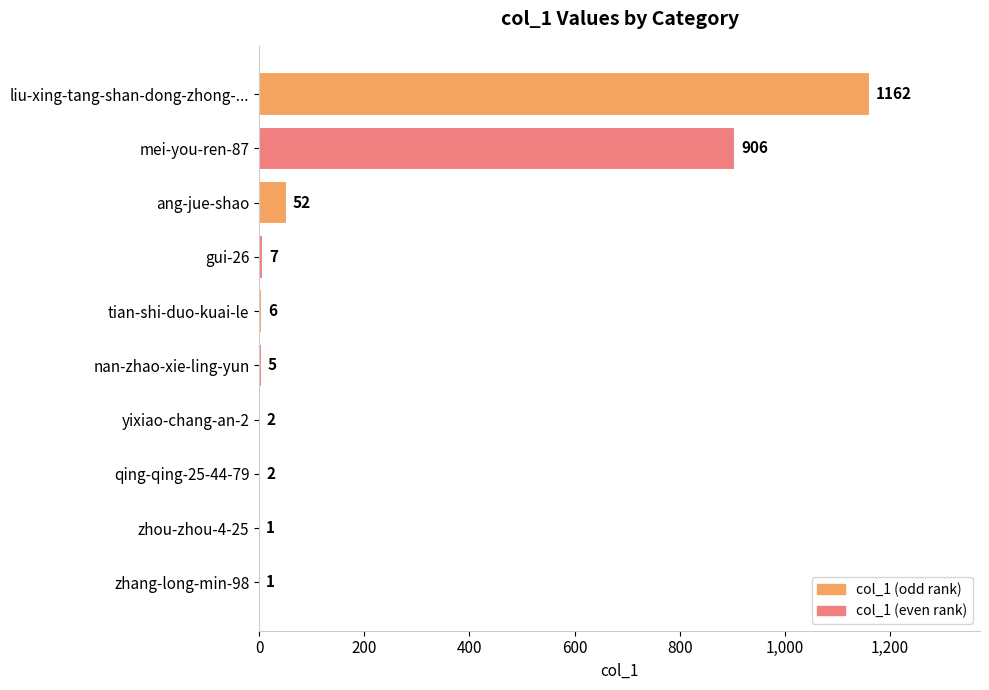

What is the sum of all values?

2144